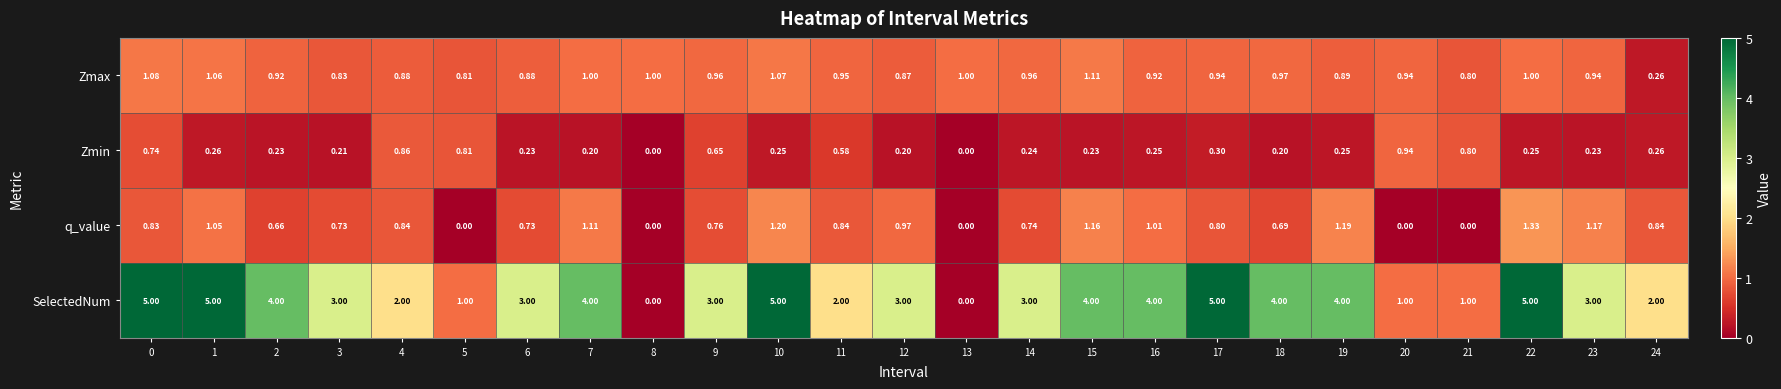

List the series in order of their peak value, highest first.

SelectedNum, q_value, Zmax, Zmin